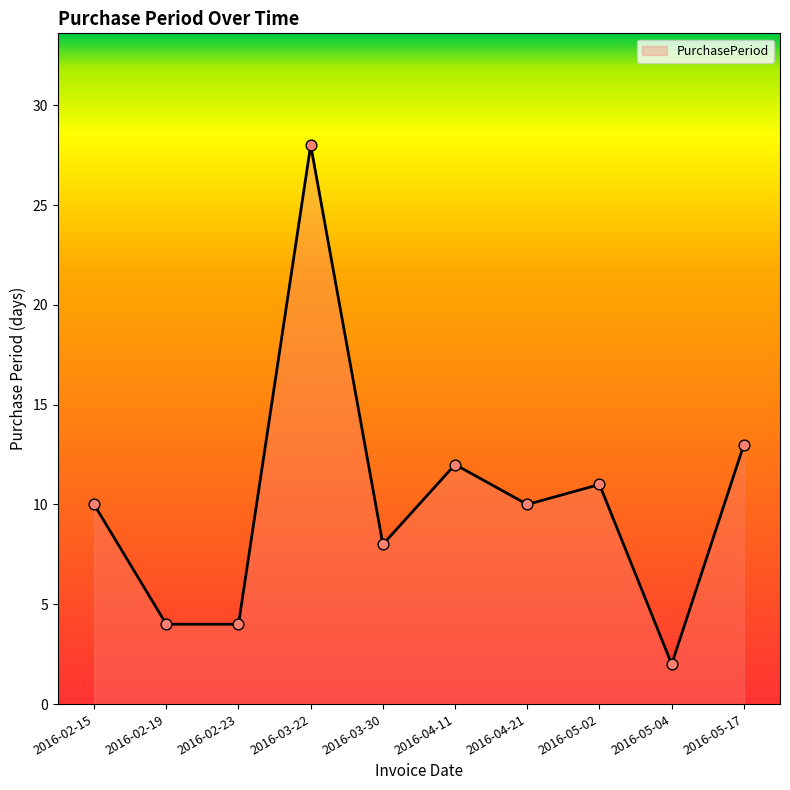

Which has a higher value, 2016-04-11 or 2016-03-22?

2016-03-22